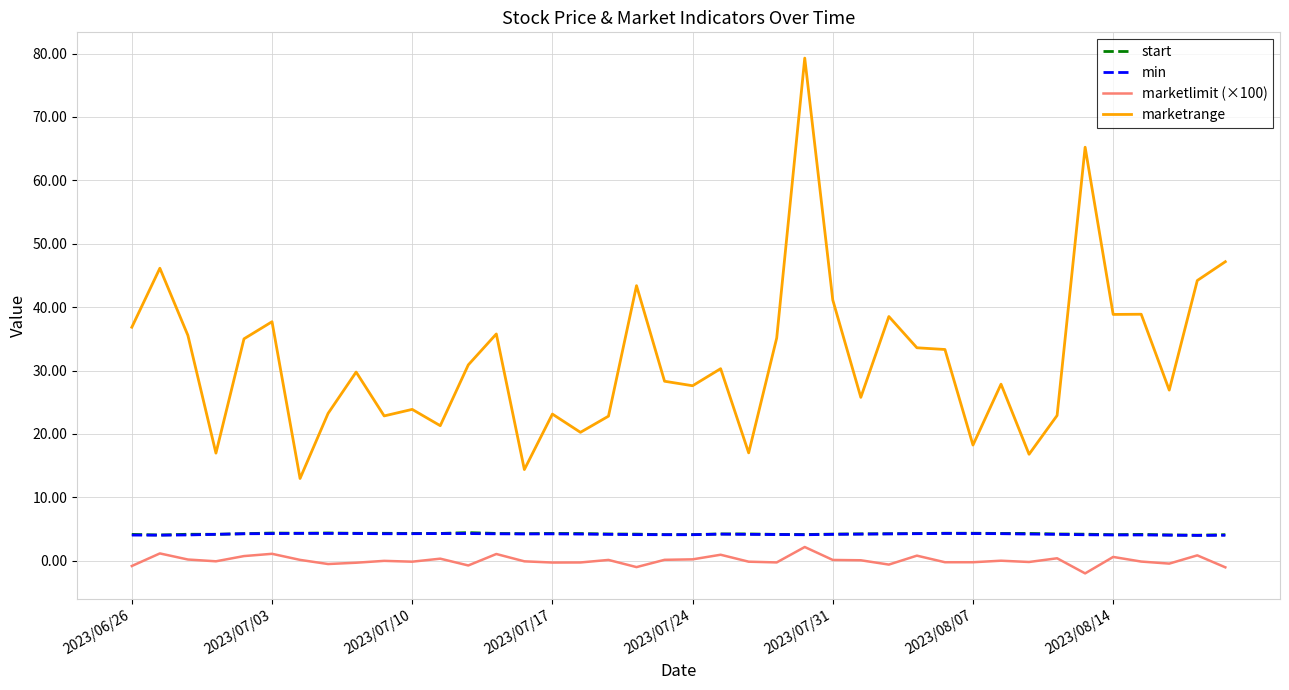

Which series has the widest spread of values?

marketrange